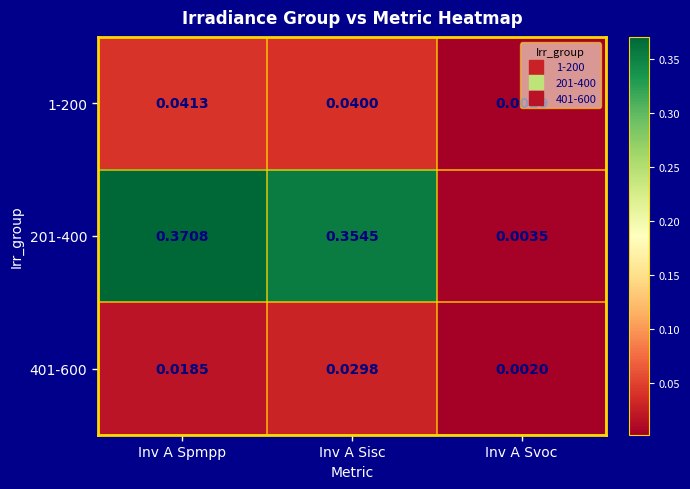

At which category does the chart reach its peak across all series?

Inv A Spmpp